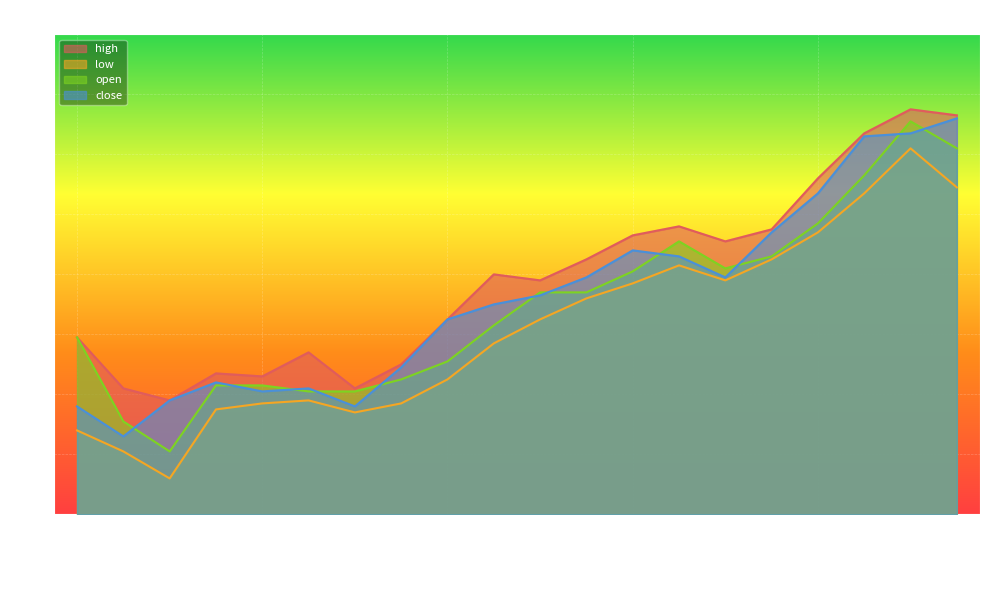

Rank the series at 2019-01-08 from highest to lowest value.

high, open, close, low